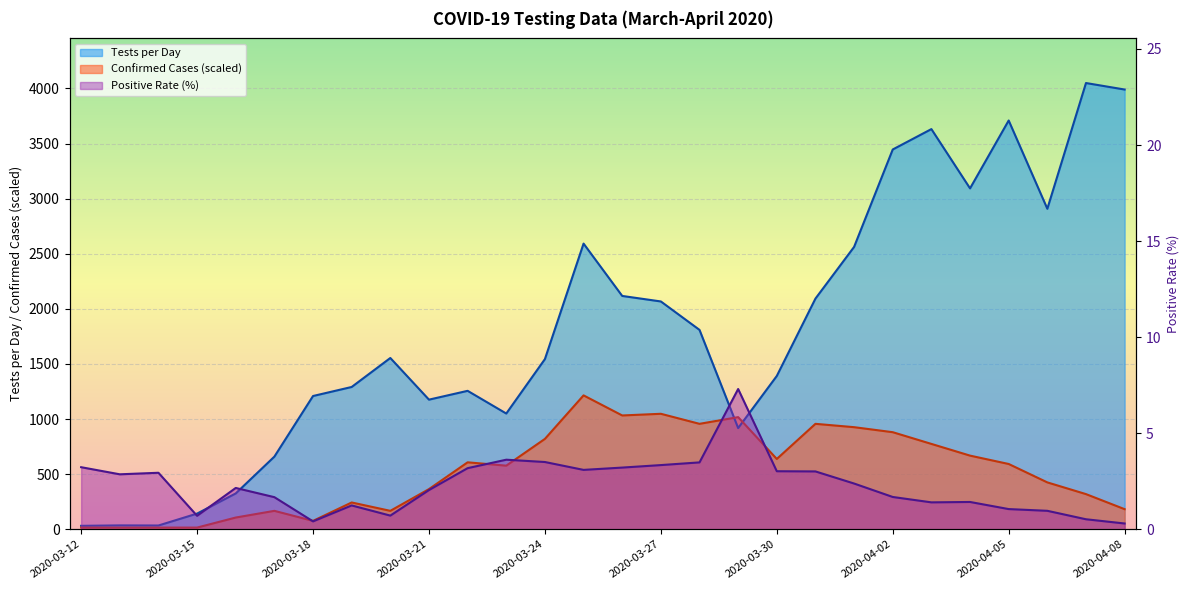

What value does the Tests per Day series have at 2020-03-14?

34.0